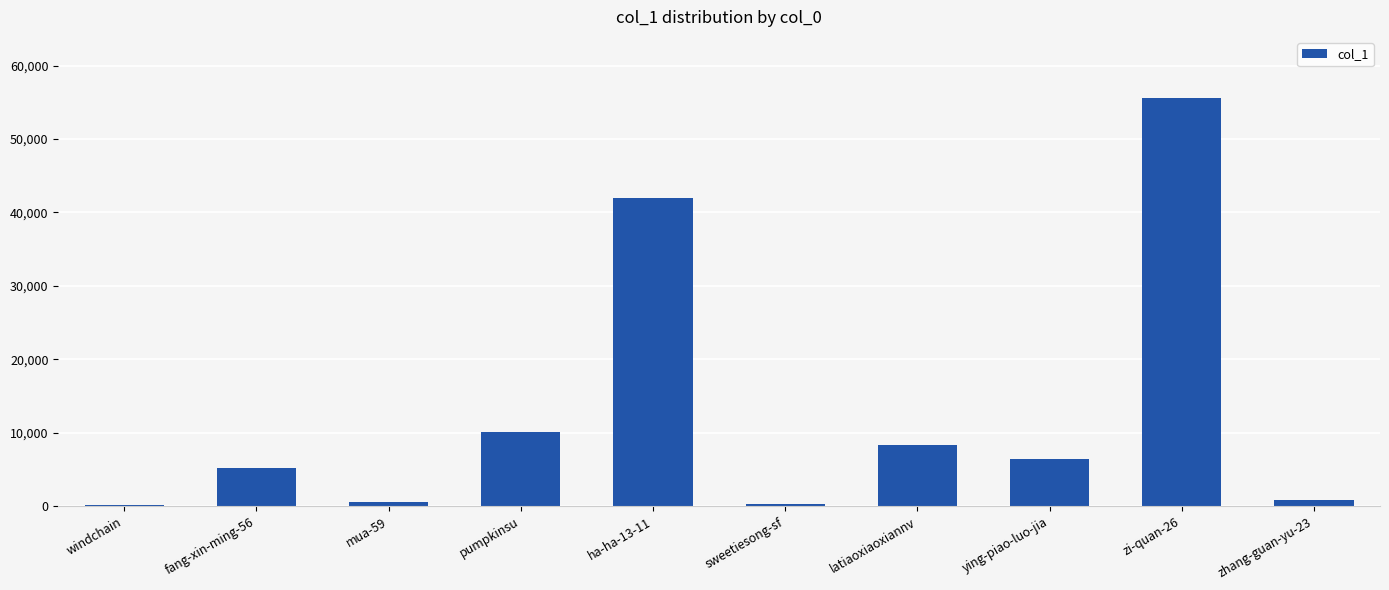

True or false: the data shows 254 at windchain.

True